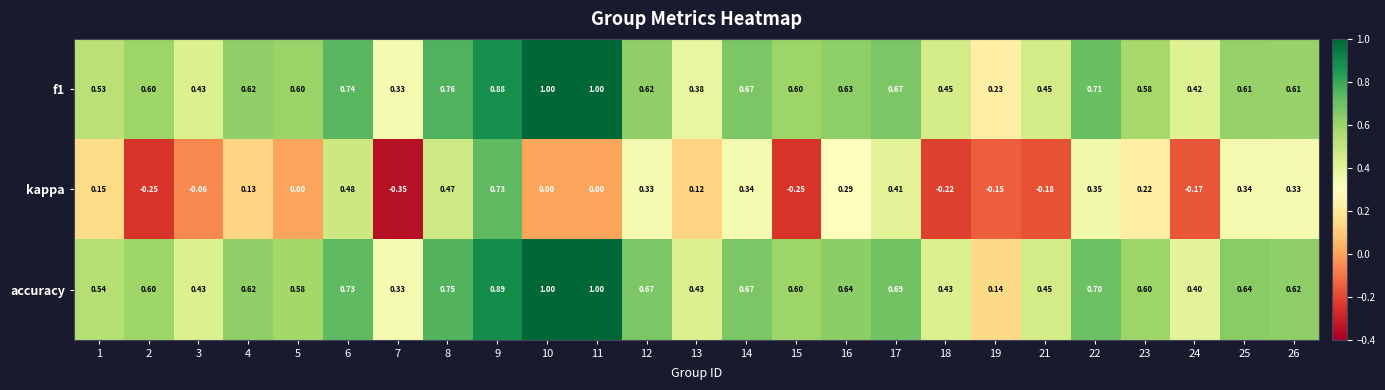

Which series has the widest spread of values?

kappa